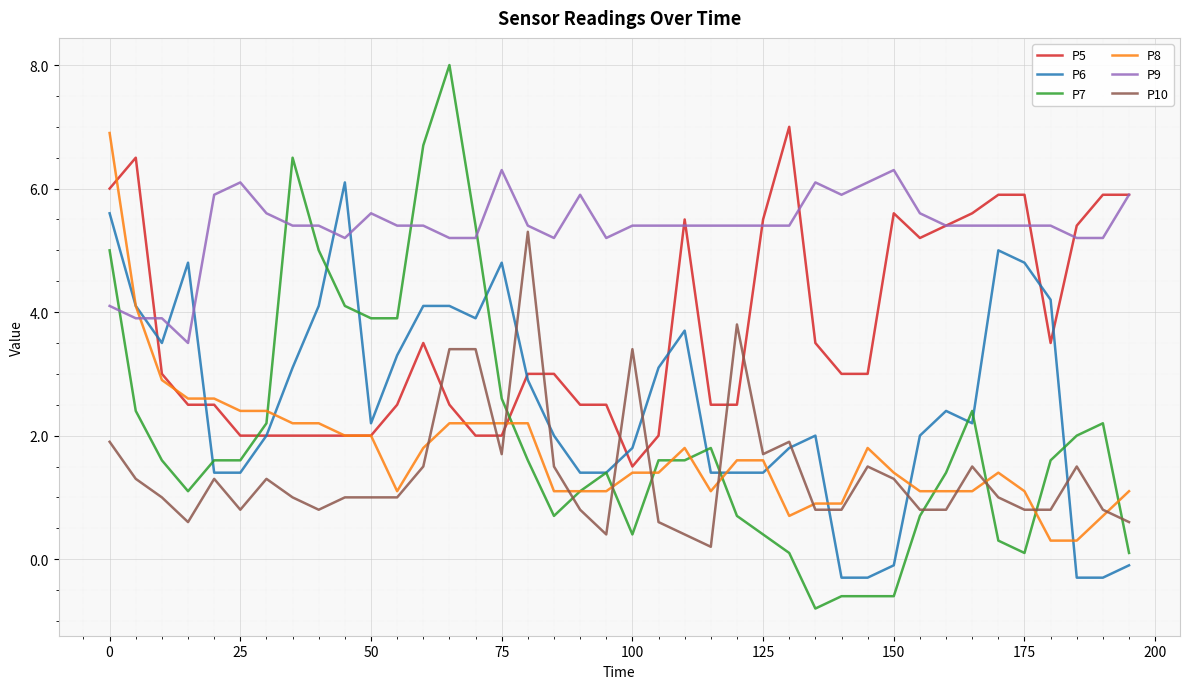

Which series ends up on top after the final intersection of P10 and P5?

P5